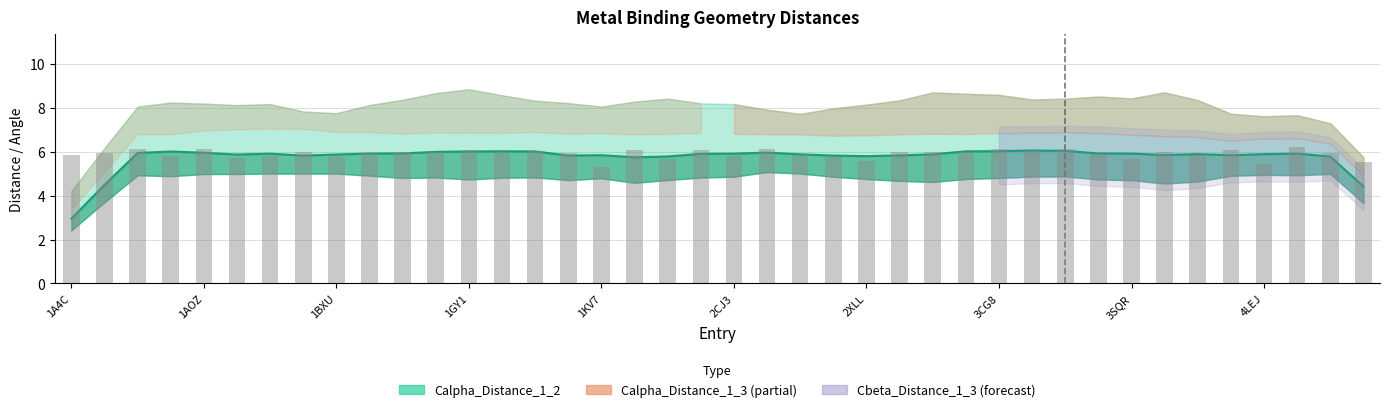

Which has a higher value, 3GYR or 2PLT?

3GYR